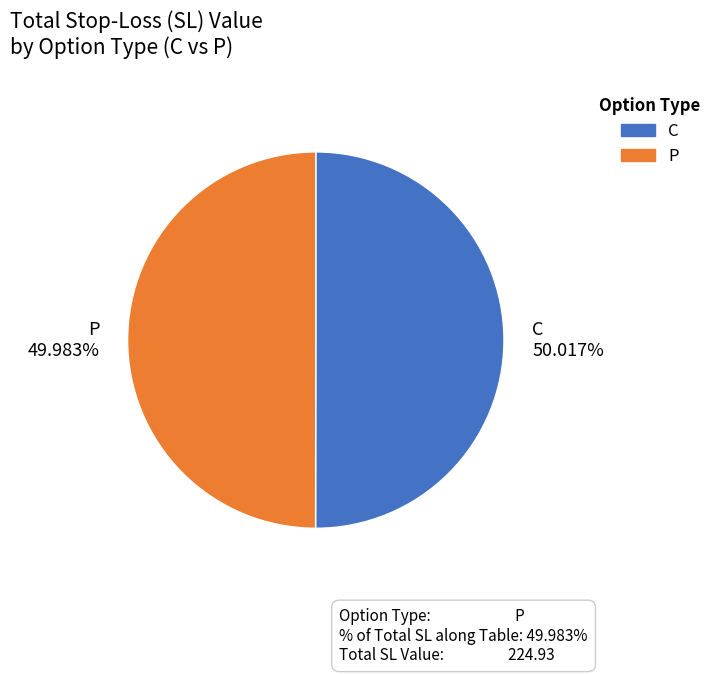

Do C 50.017% and P 49.983% together represent more than half of the pie?

Yes